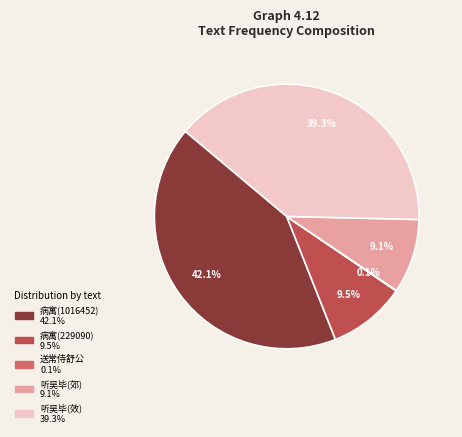

Does any single category account for the majority?

No